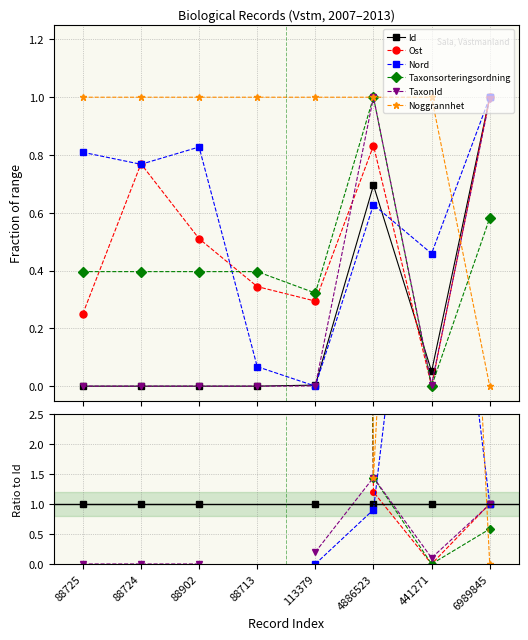

List the series in order of their peak value, highest first.

Noggrannhet, Ost, Nord, Taxonsorteringsordning, TaxonId, Id